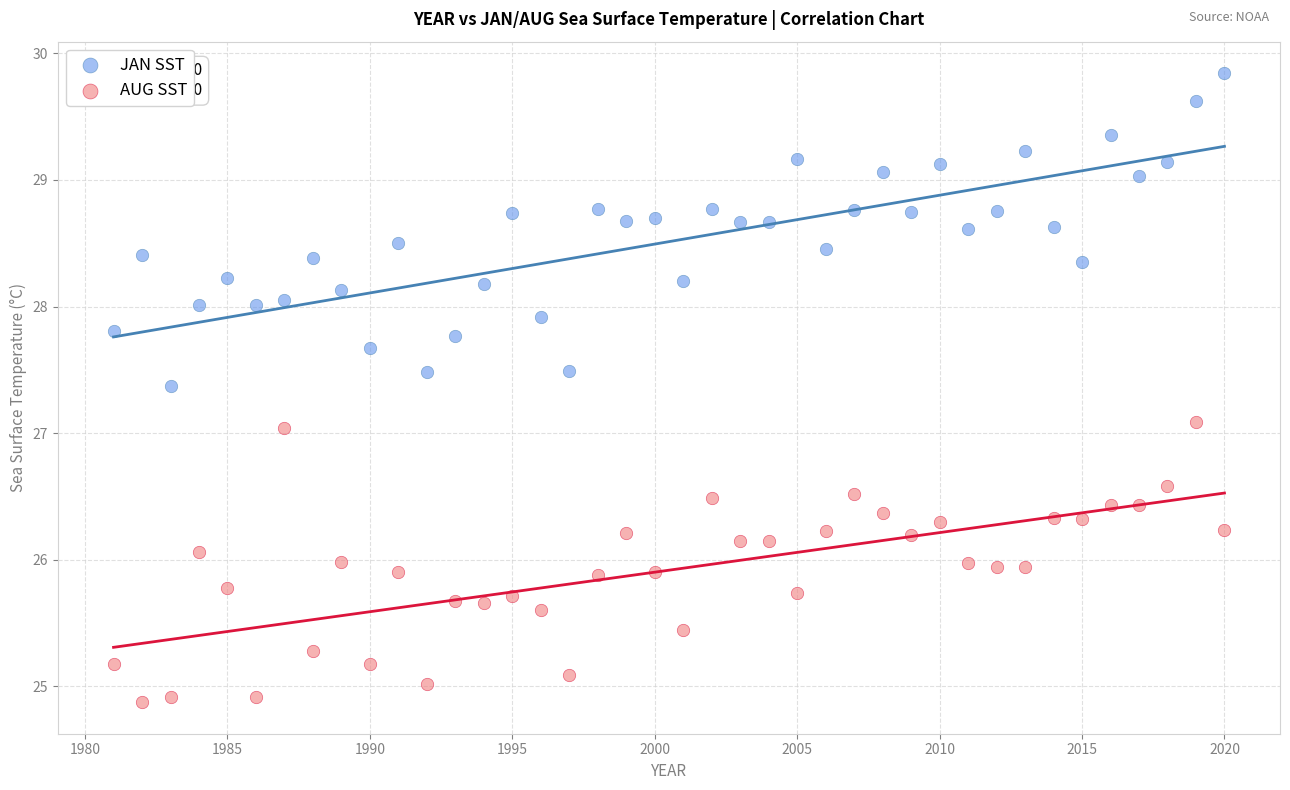

Which series contains the highest Y value?

JAN SST